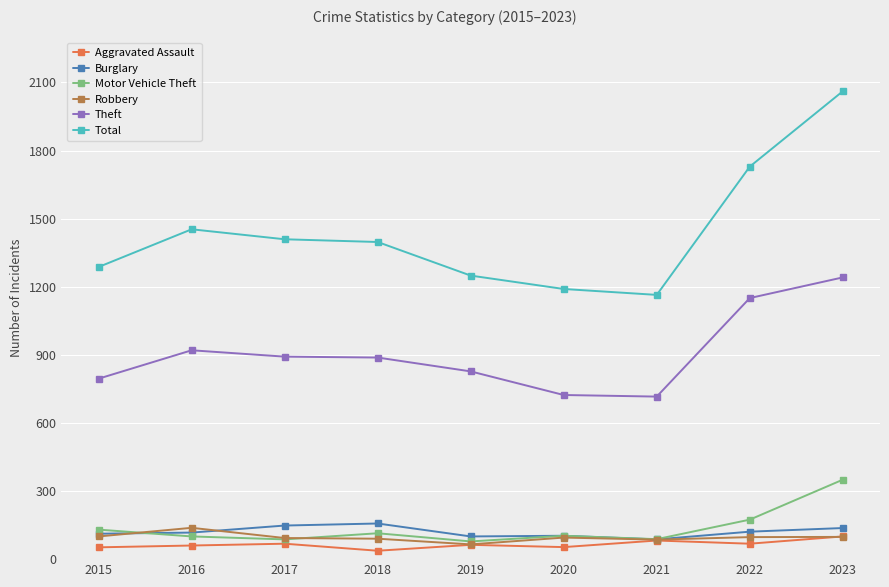

At which category does the chart reach its peak across all series?

2023